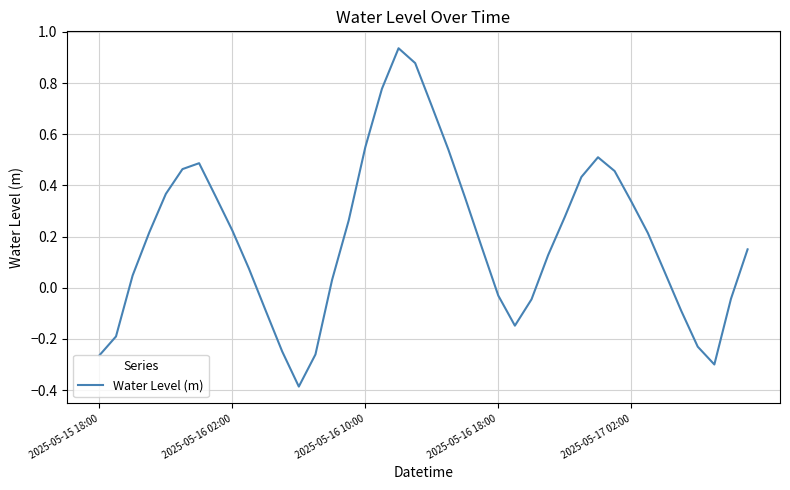

What is the difference between the maximum and minimum values?

1.3